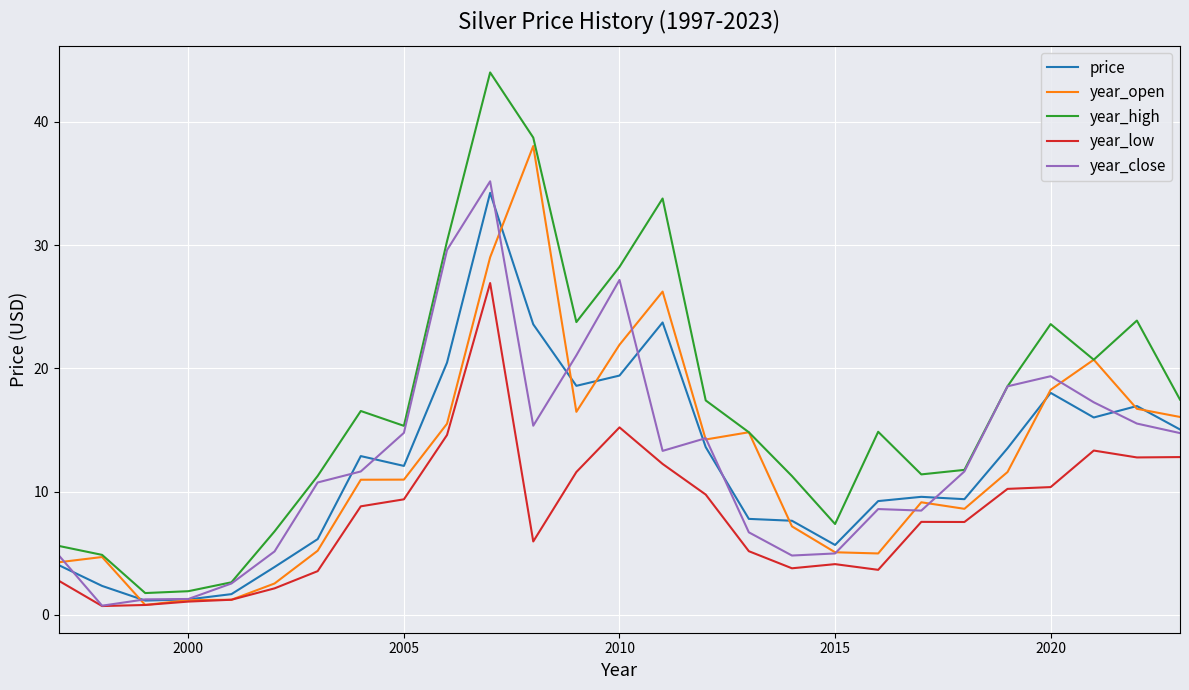

Which series has the largest total across all categories?

year_high